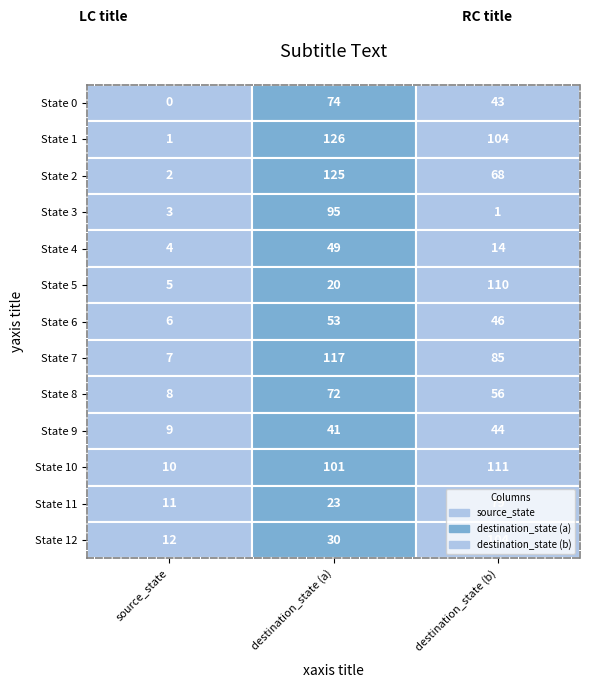

Which category has the lowest value across all series?

State 0